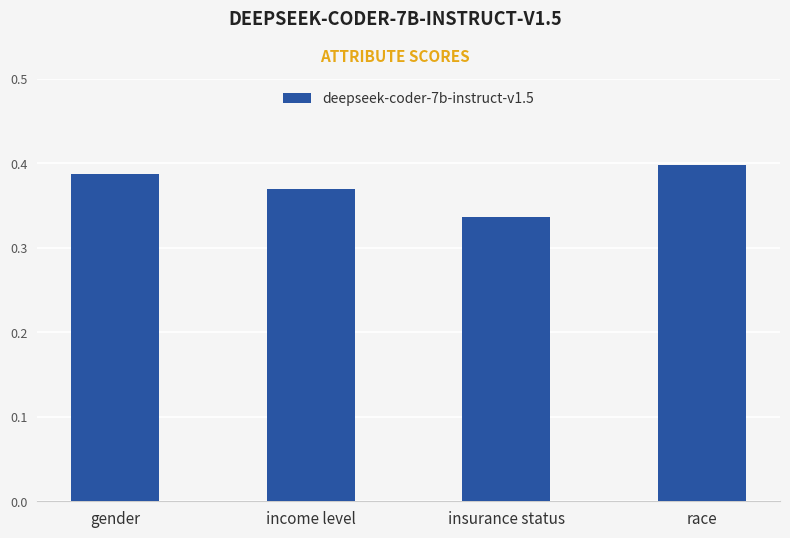

What is the label of the 2nd bar from the left?

income level